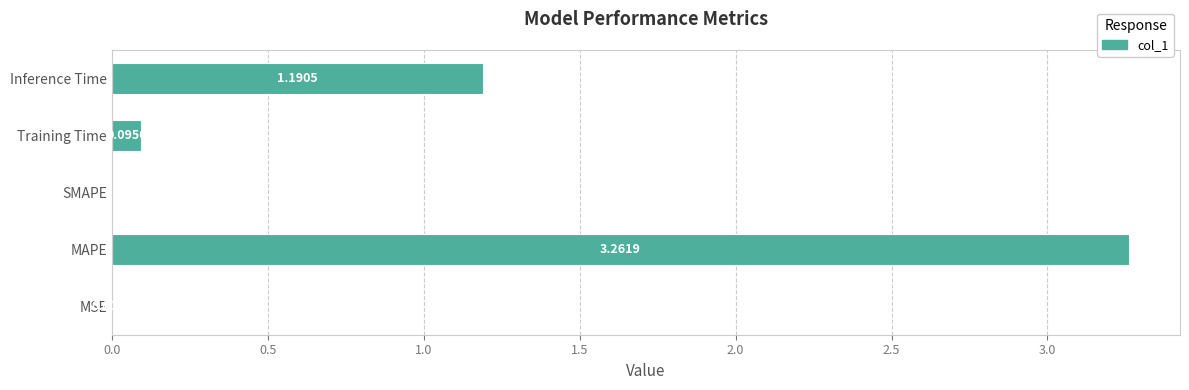

What is the change in value from Training Time to Inference Time?

+1.1